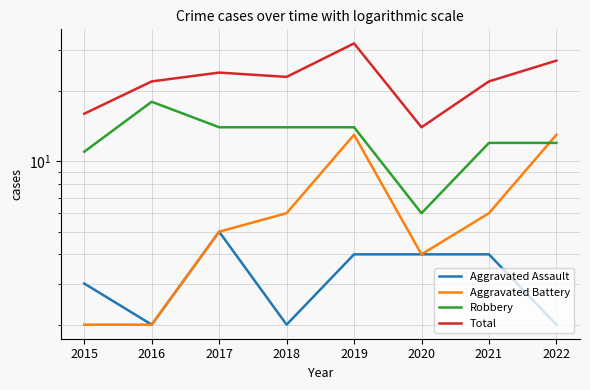

Where does the Total series first go above 23?

2017